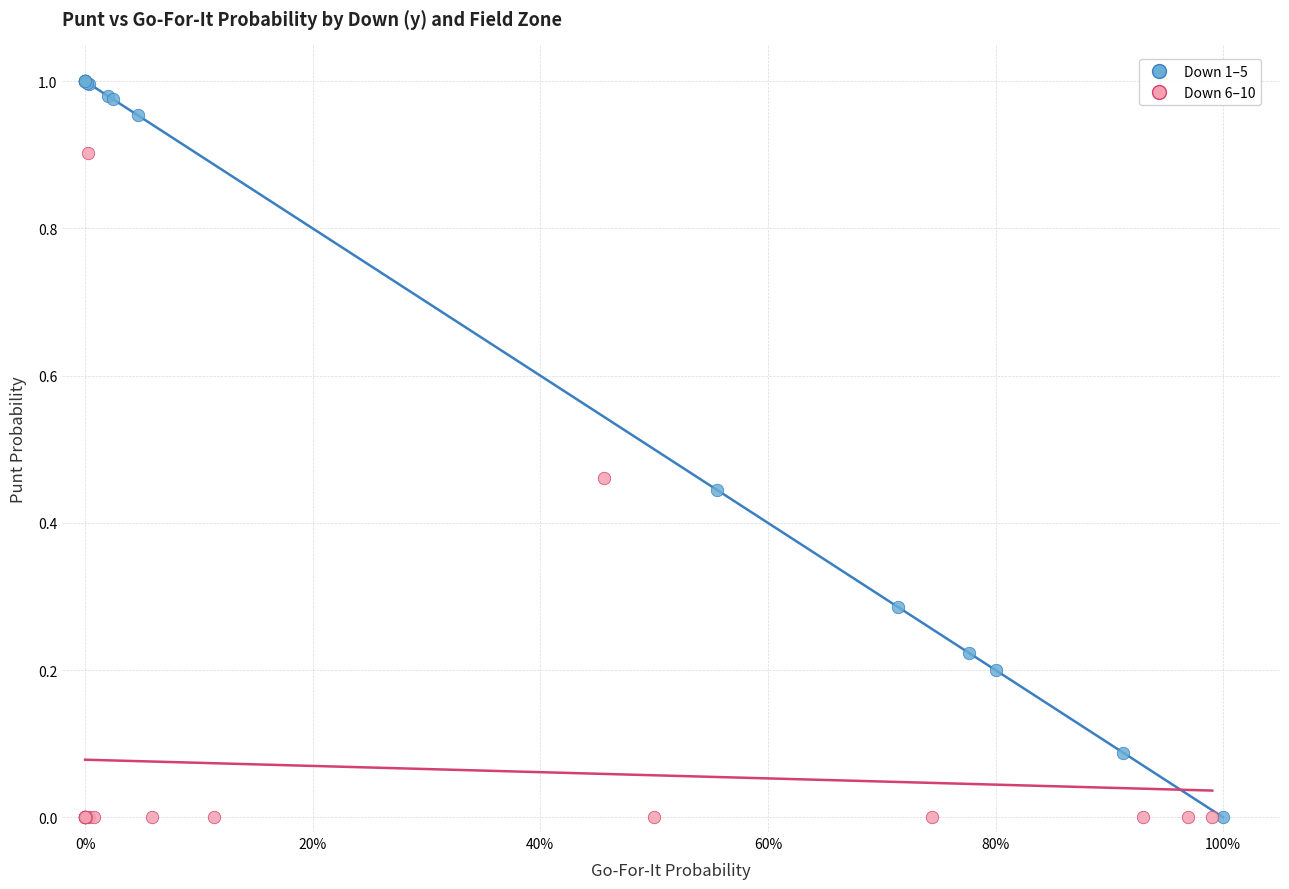

Which series contains the highest Y value?

Down 1–5